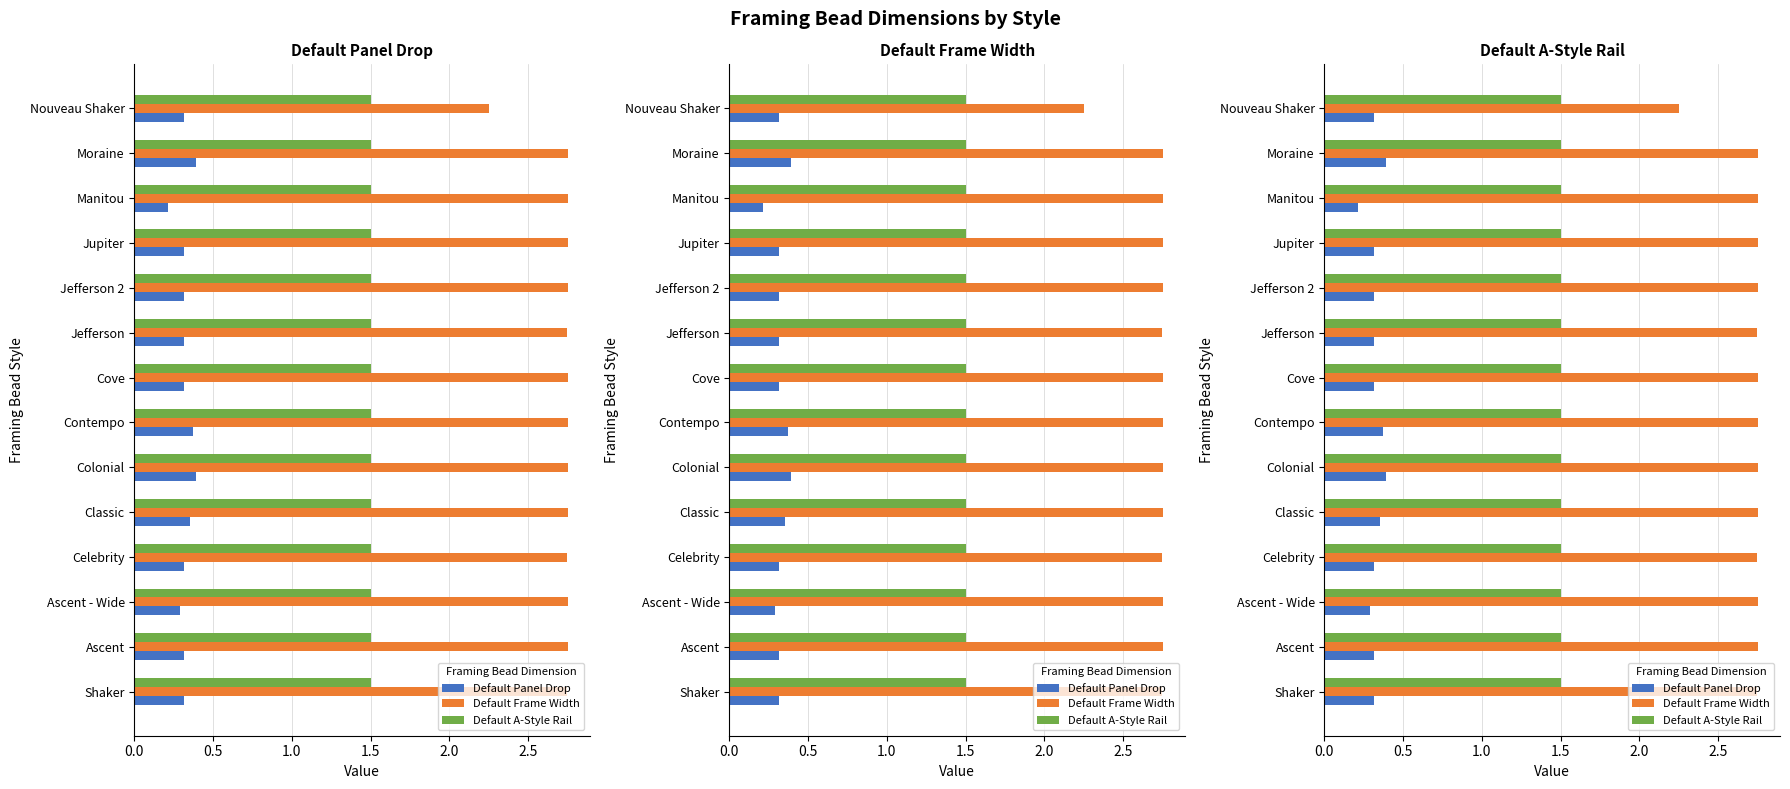

What is the label of the 10th bar from the right?

2.0